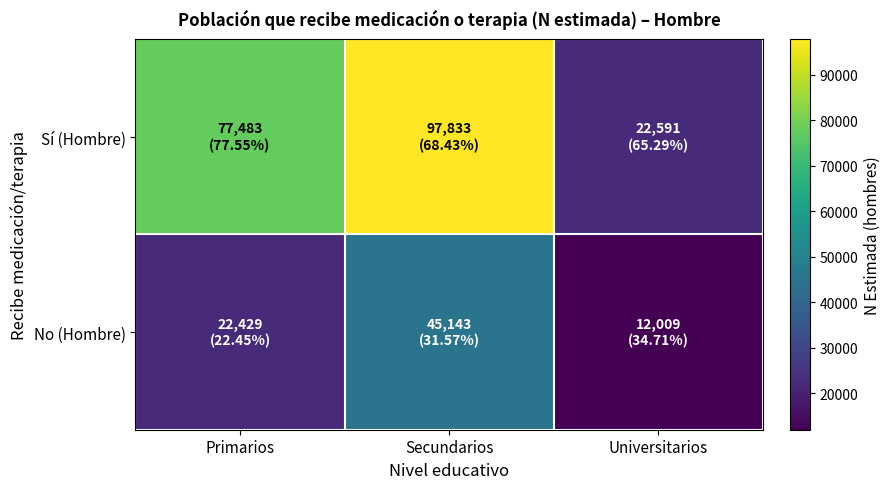

Reading right to left, transcribe all the data shown in this chart.

Sí (Hombre): Universitarios=22591	Secundarios=97833	Primarios=77483
No (Hombre): Universitarios=12009	Secundarios=45143	Primarios=22429